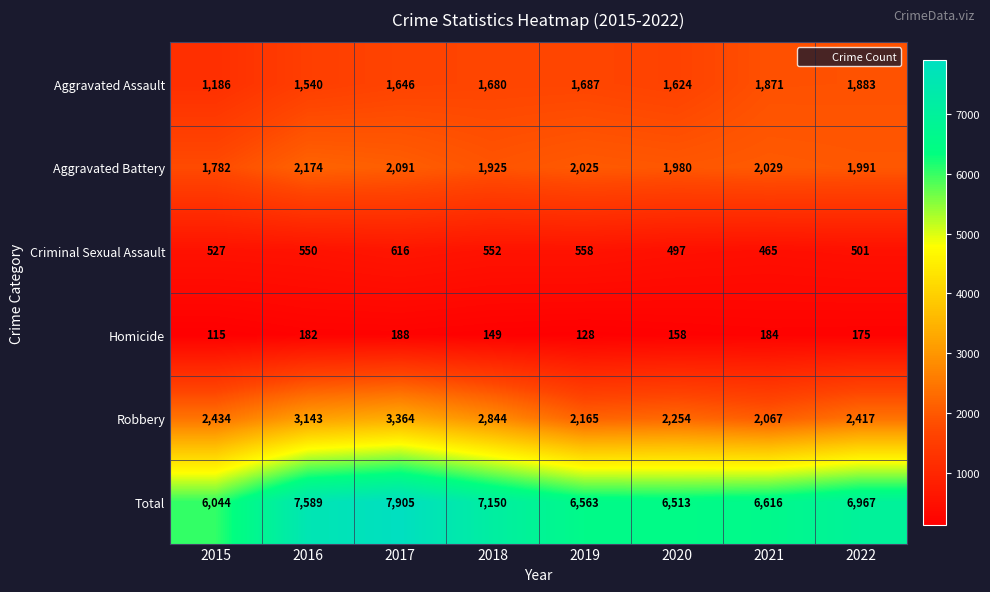

How many data points does each series have?

8